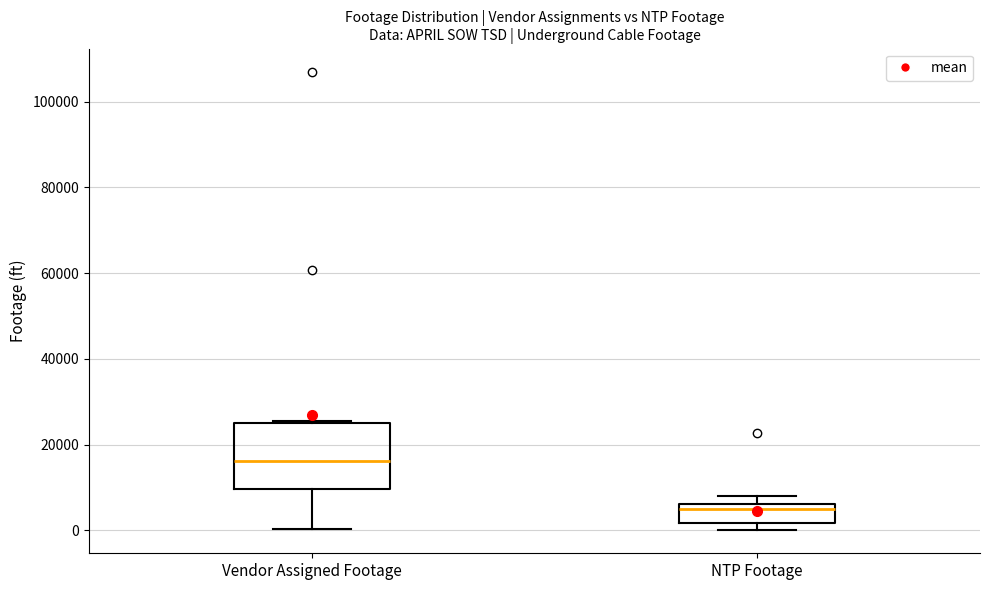

Where does the lower whisker of the box for Vendor Assigned Footage end on the y-axis? The values are not printed on the chart, so give them approximately, as read against the axis.

0